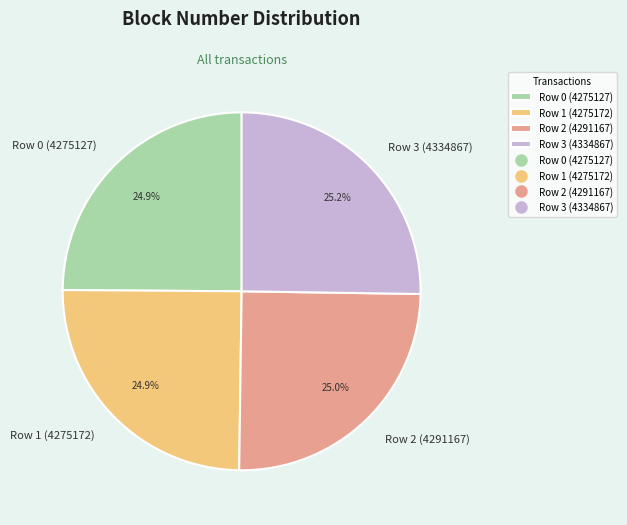

To the nearest percent, what is the average slice percentage?

25%